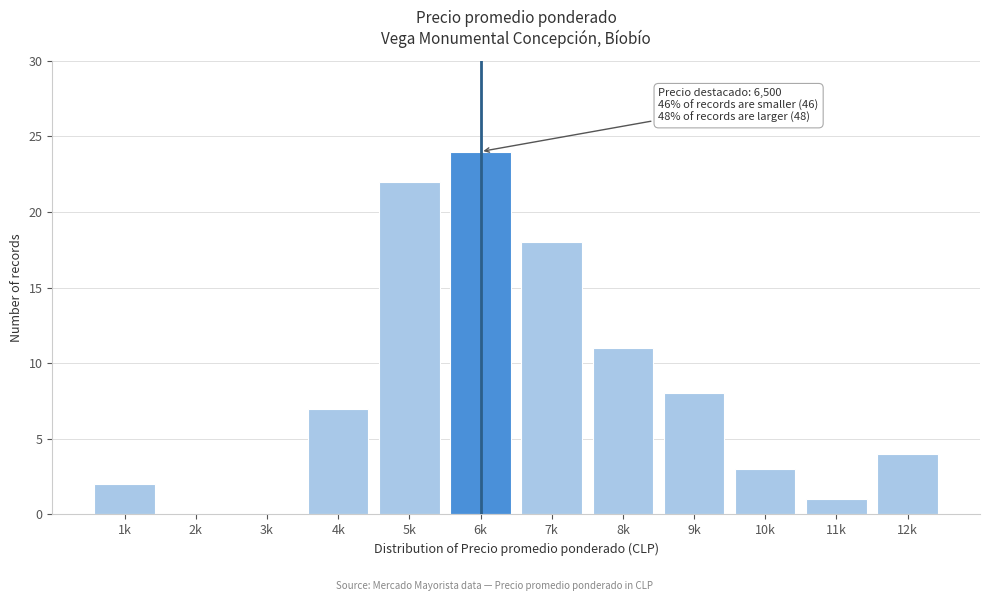

Reading left to right, extract all data points from this chart.

1k=2	2k=0	3k=0	4k=7	5k=22	6k=24	7k=18	8k=11	9k=8	10k=3	11k=1	12k=4